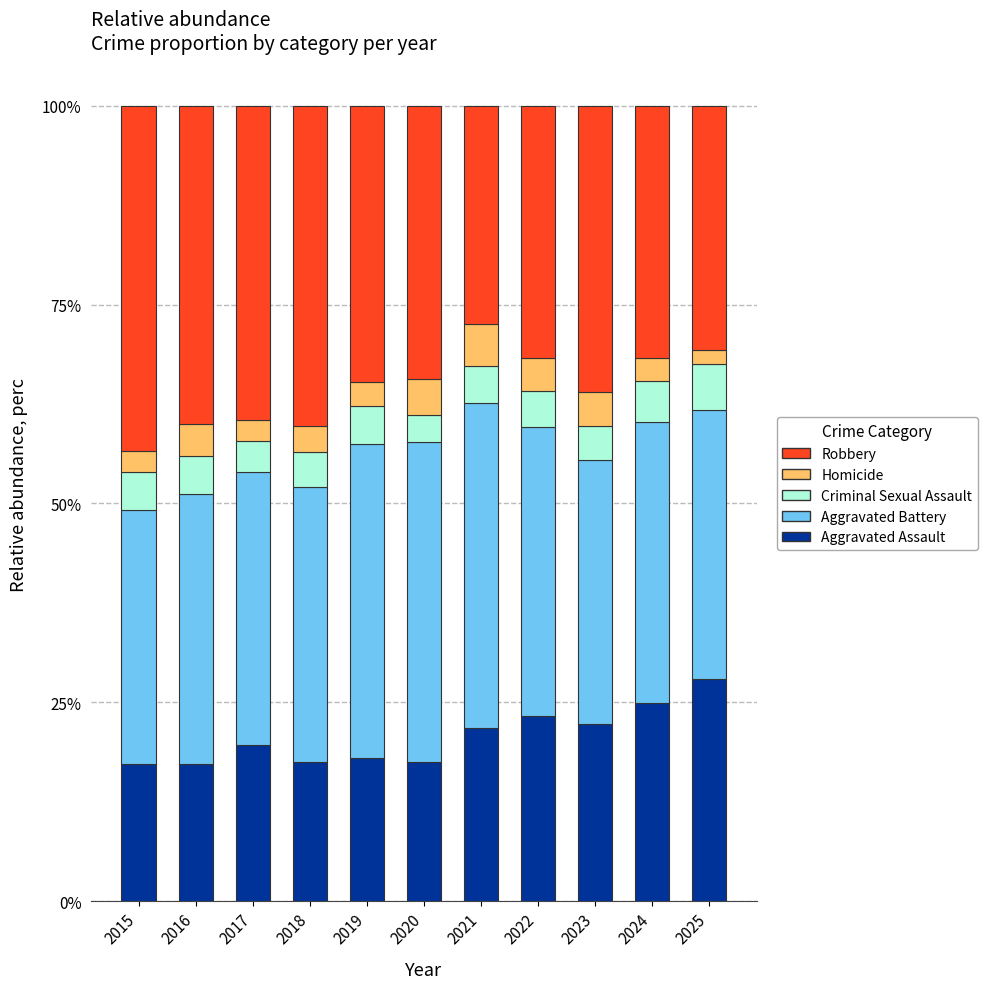

What is the maximum value for Aggravated Assault?

28.0